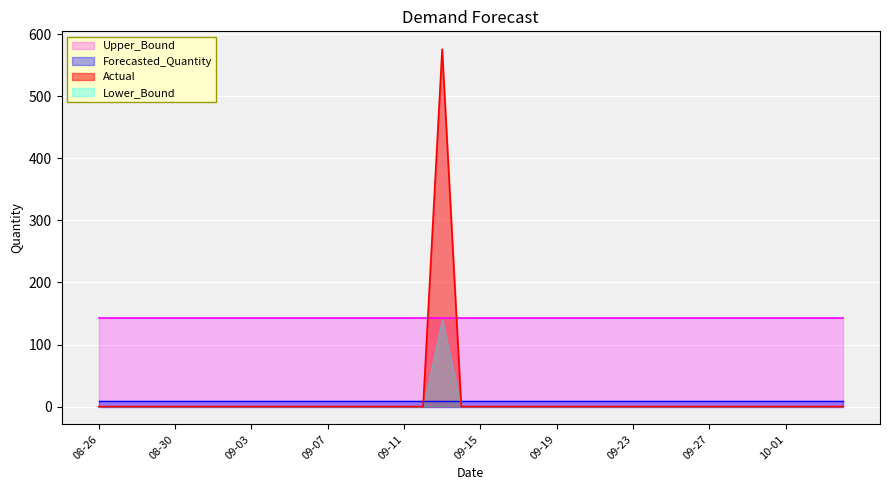

Is it true that Forecasted_Quantity equals 8.4 at 2011-09-04?

True